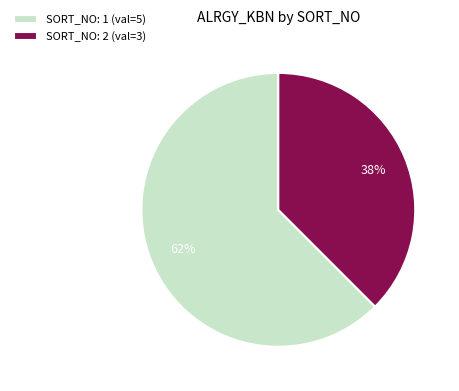

Is there a majority slice in this chart?

Yes